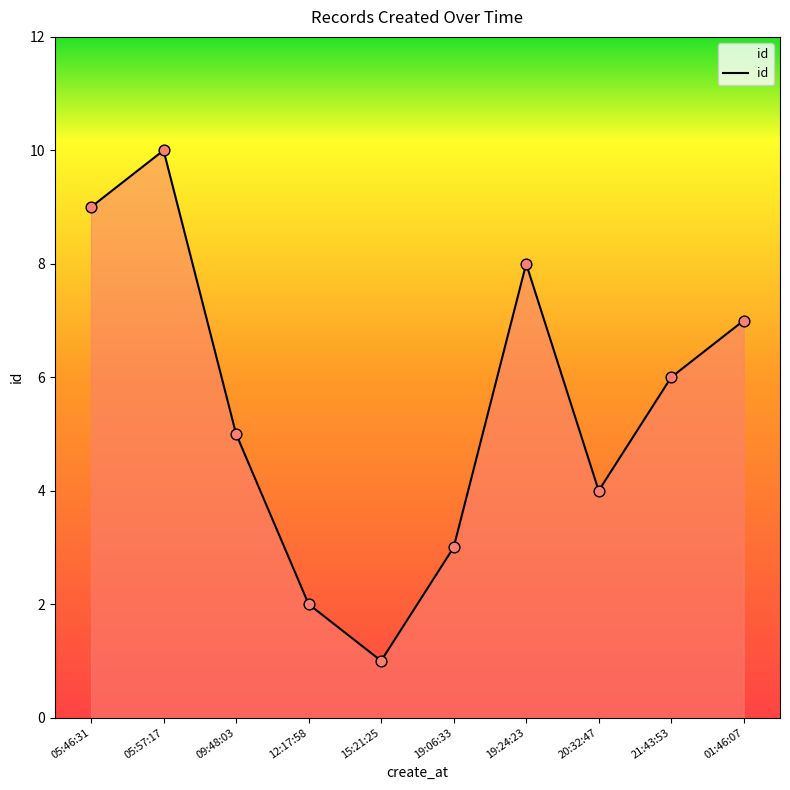

Between 15:21:25 and 20:32:47, which is larger?

20:32:47